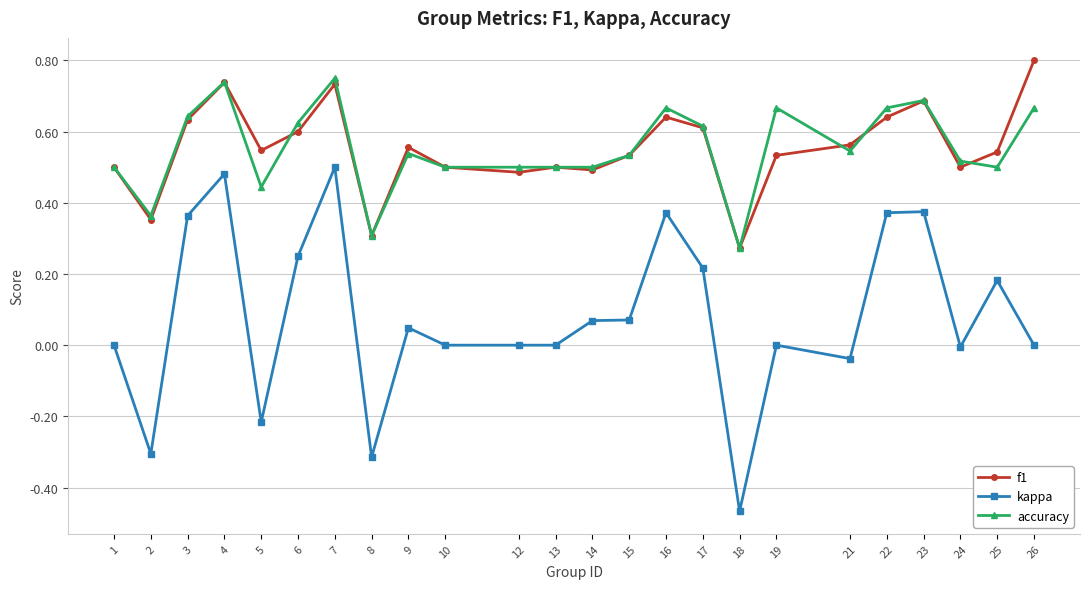

True or false: kappa and accuracy intersect in this chart.

False